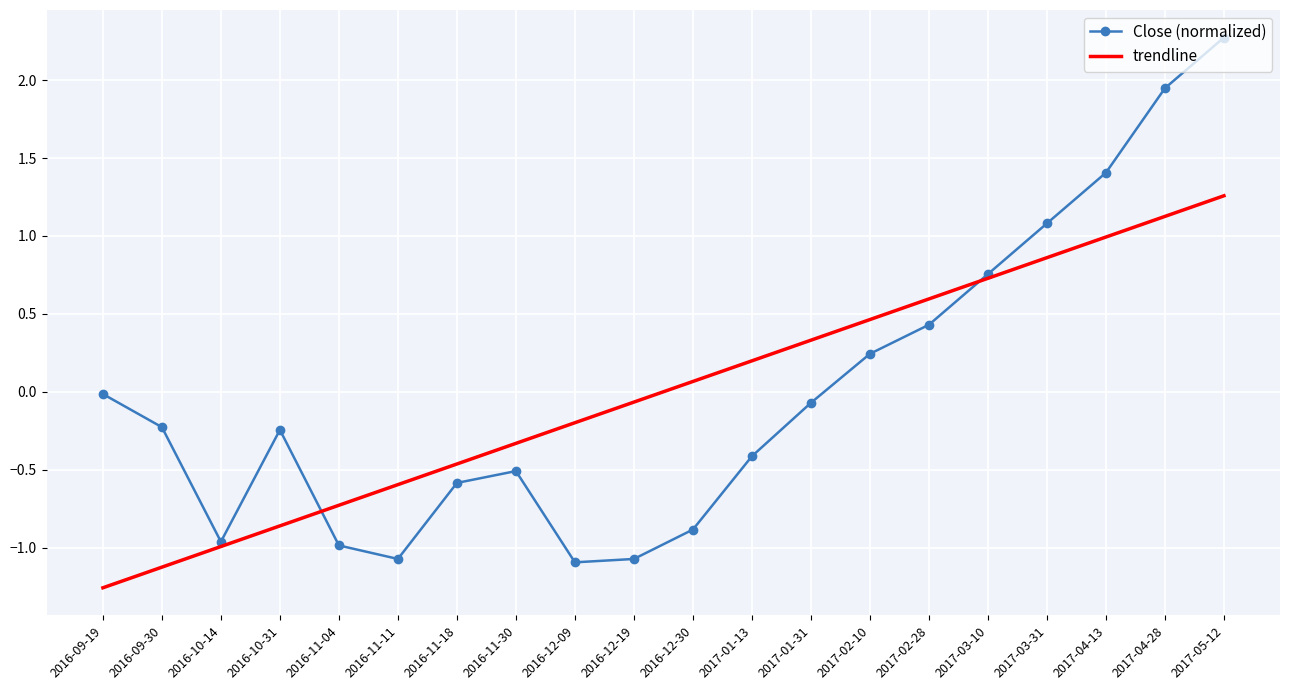

What position from the left is 2017-03-10?

16